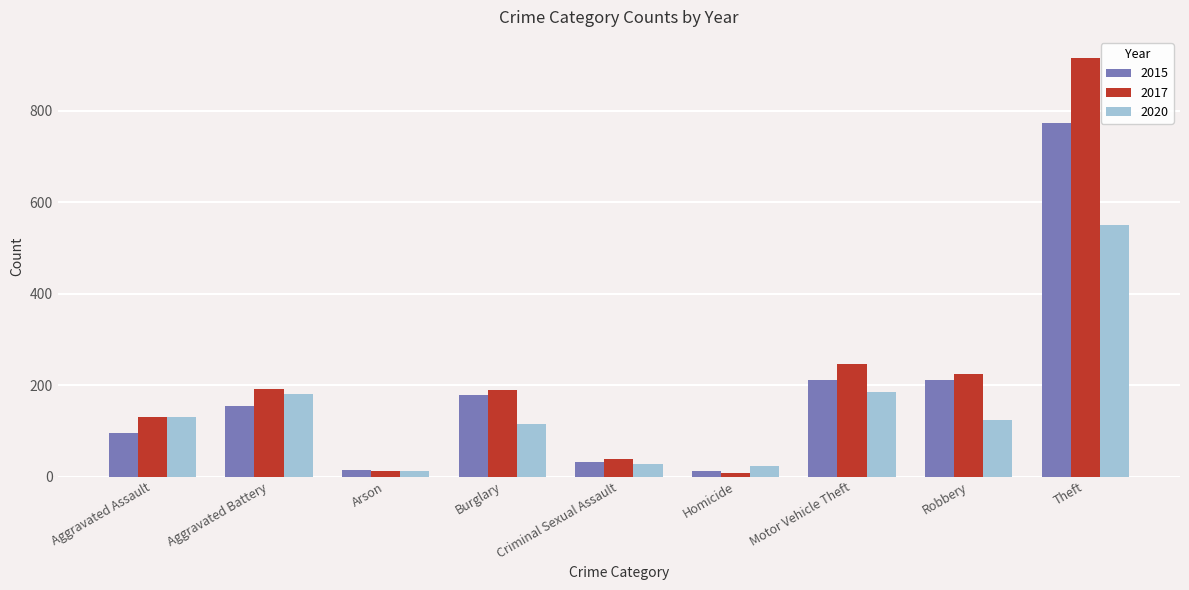

Rank the series by their maximum value, from highest to lowest.

2017, 2015, 2020